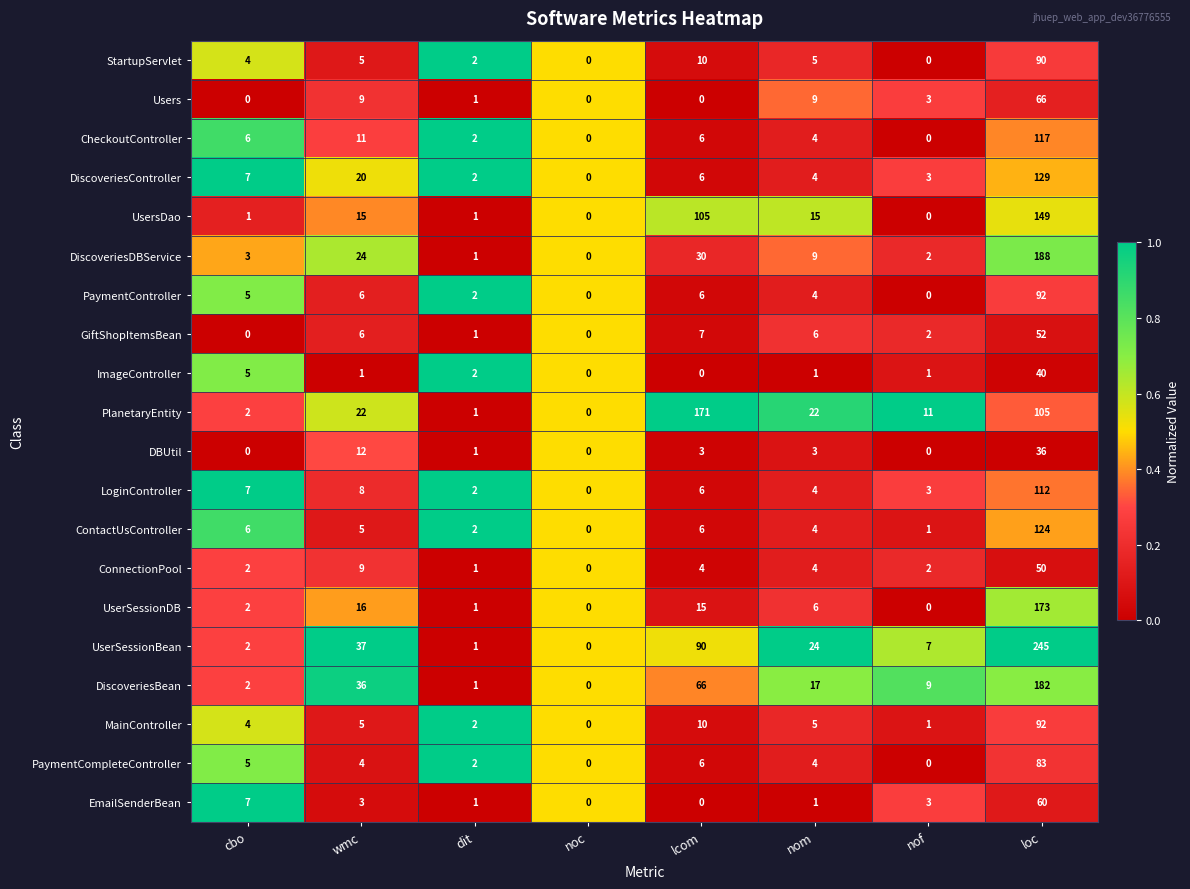

What is the total value across all series at lcom?

547